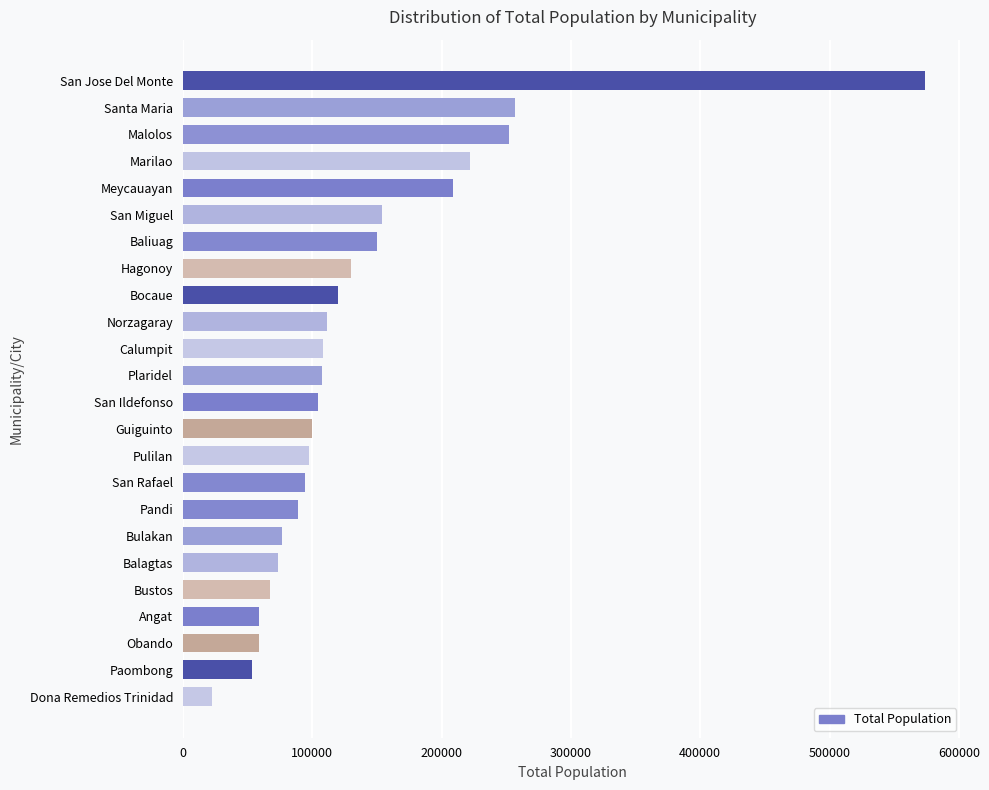

What is the label of the 3rd bar from the top?

Malolos